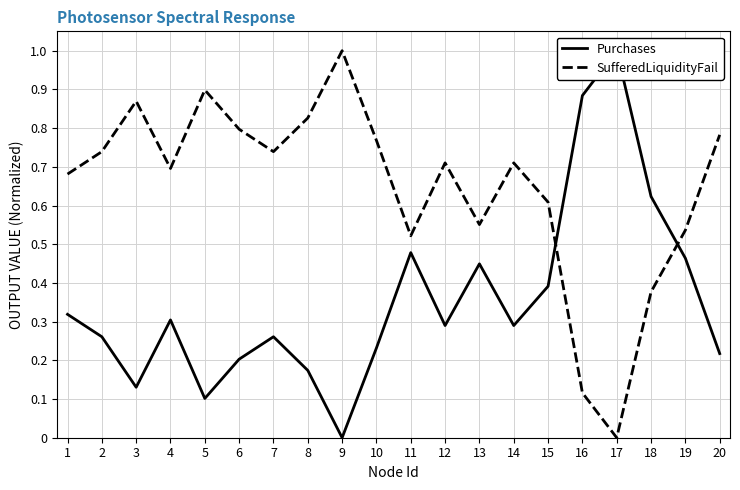

What is the value of the Purchases point at the 10th from the left?

0.2